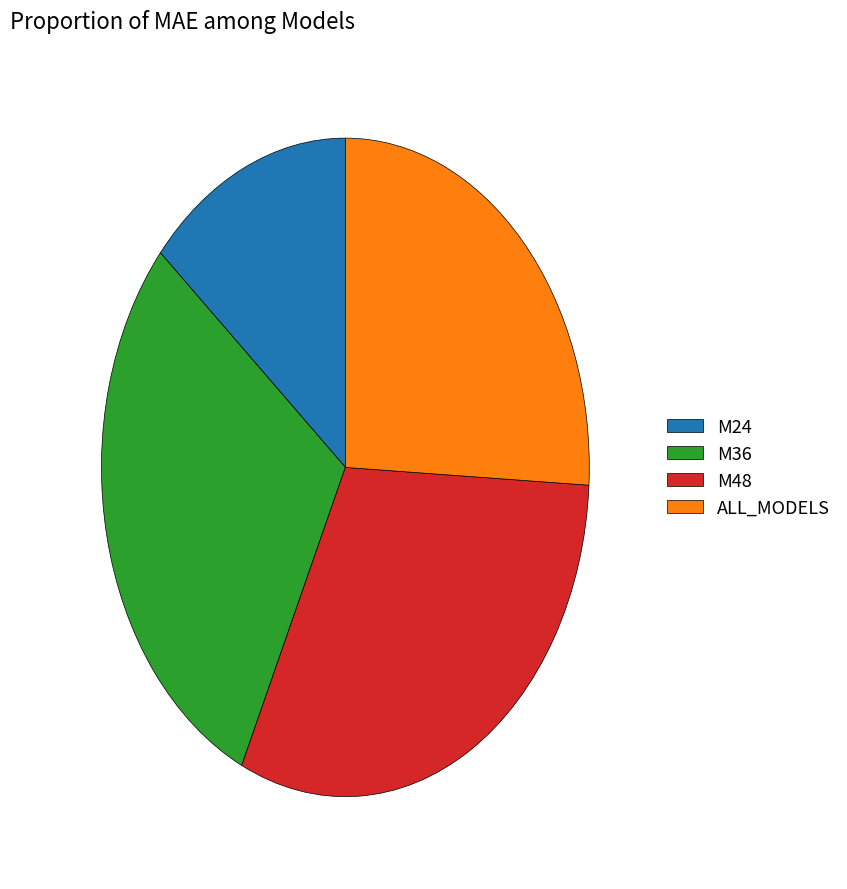

Which category has the biggest portion of the pie?

M48